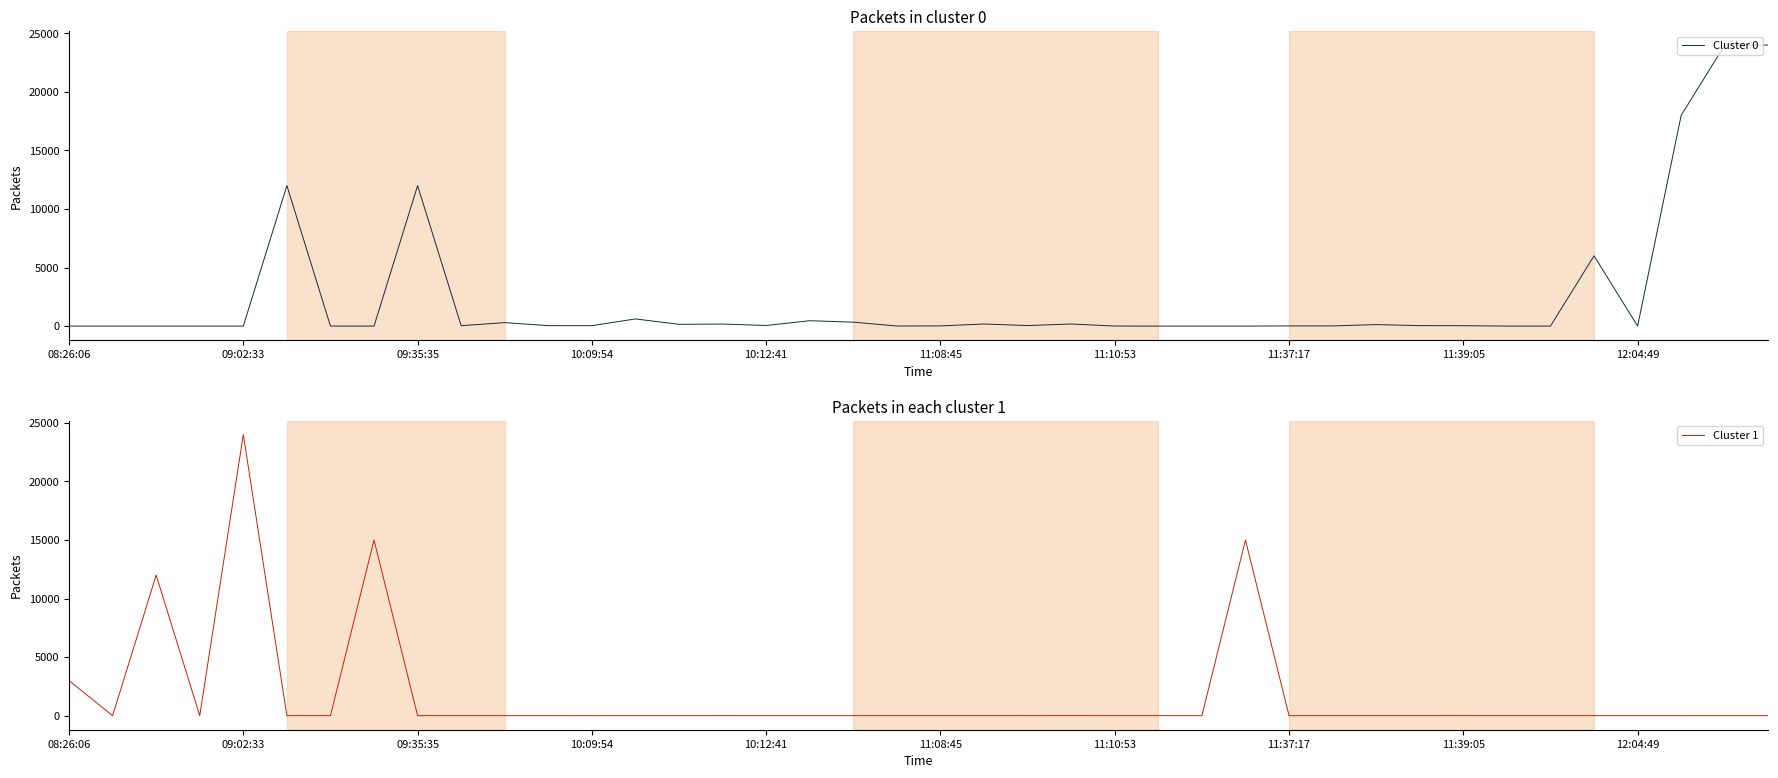

The value of Cluster 0 at 09:35:35 is 6441.9. True or false?

False